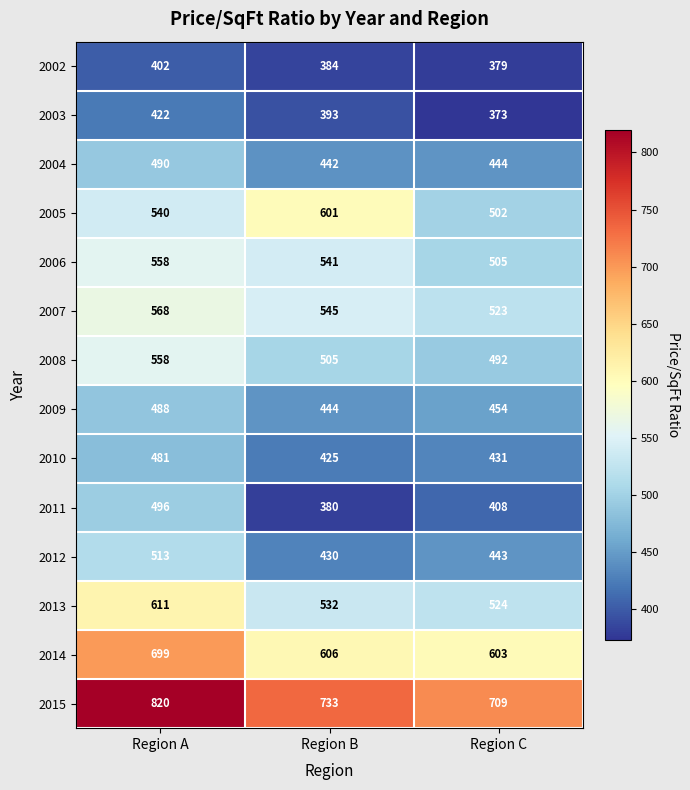

Count the number of data series in this chart.

14